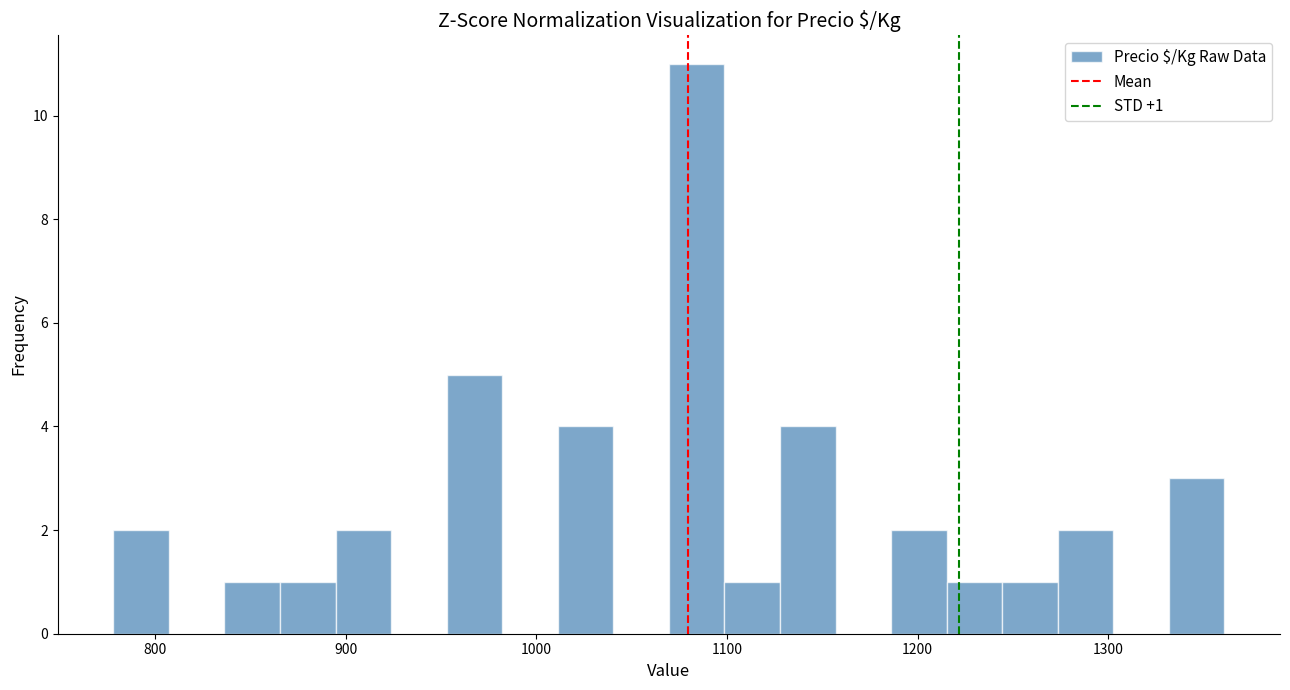

Around what value on the x-axis is the tallest bar? Give the approximate position of its centre, as read against the axis.

1080